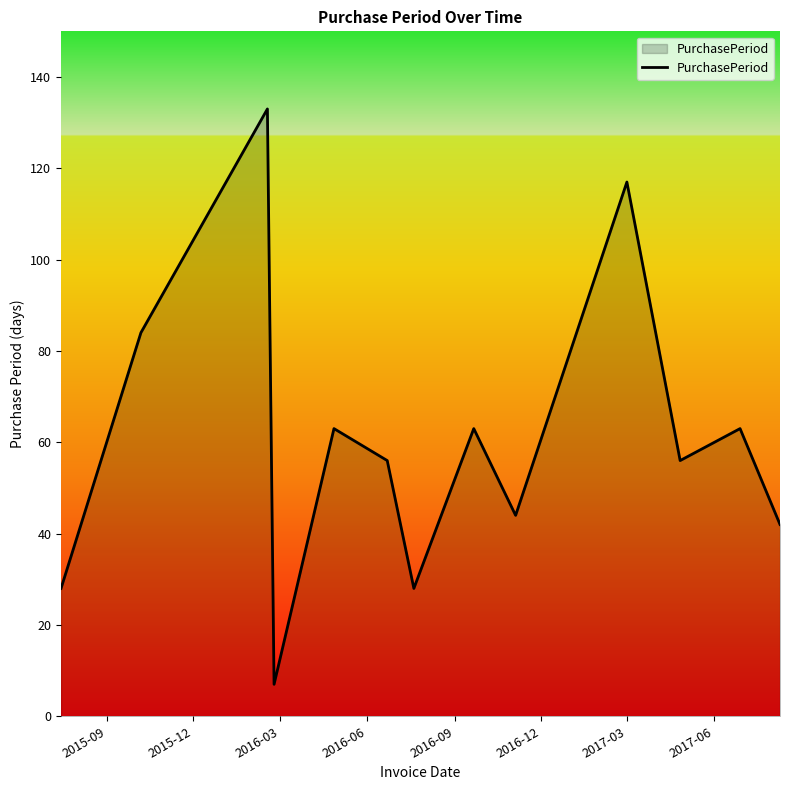

What is the greatest value displayed?

133